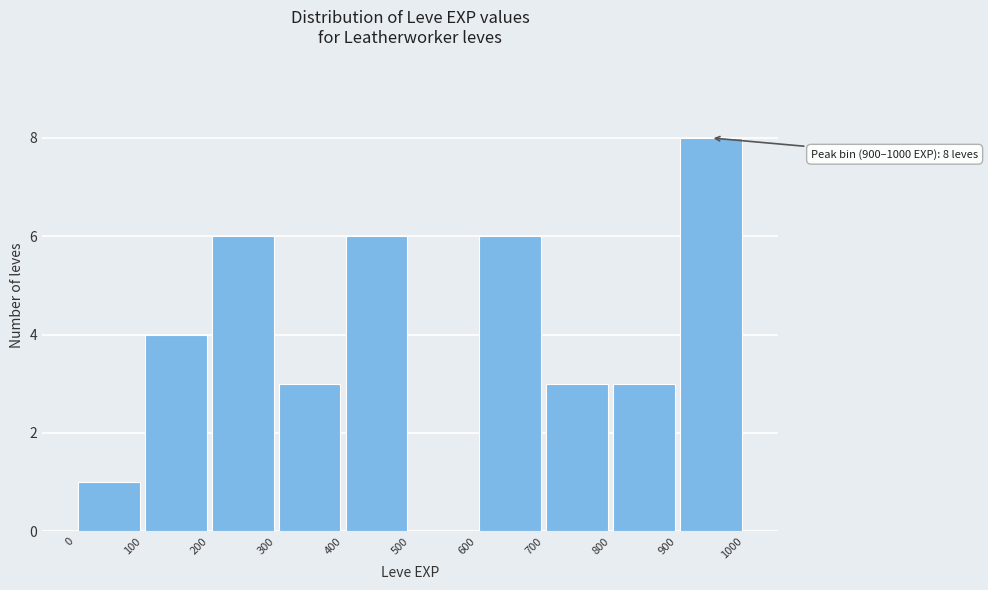

Over which range of the x-axis is the bar tallest?

900 to 1000